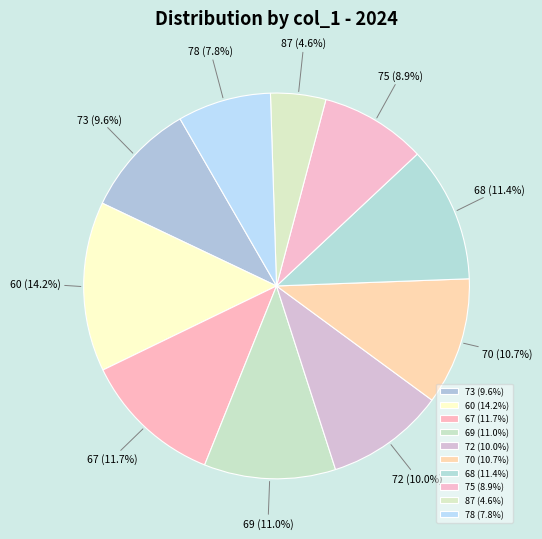

What is the largest slice in the pie chart?

60